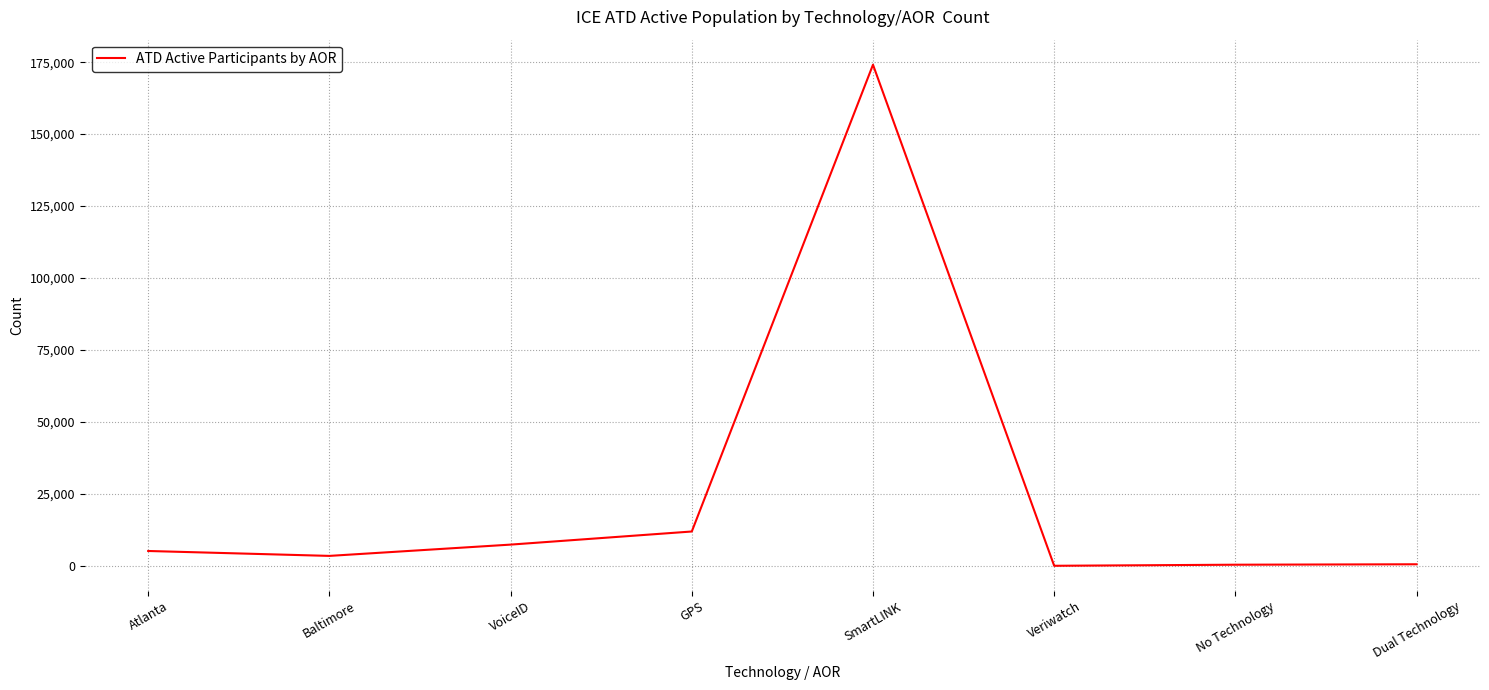

Which label corresponds to the largest value in the chart?

SmartLINK